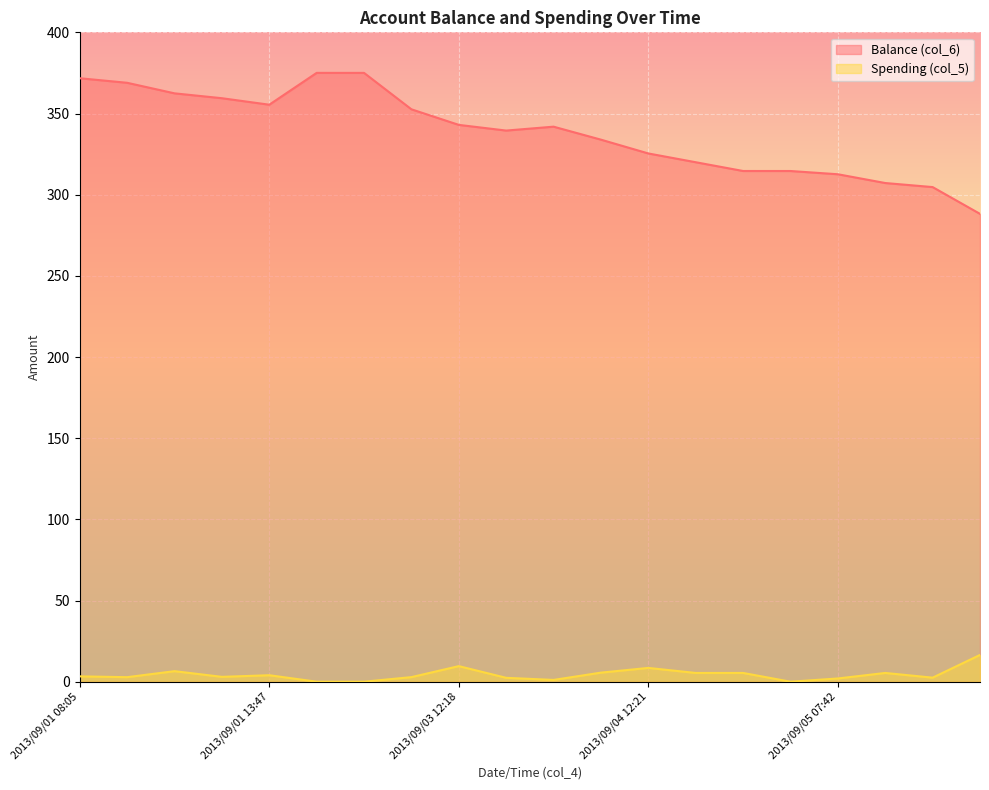

Is the value of Spending (col_5) at 2013/09/05 20:50 greater than the value of Balance (col_6) at 2013/09/04 18:01?

No